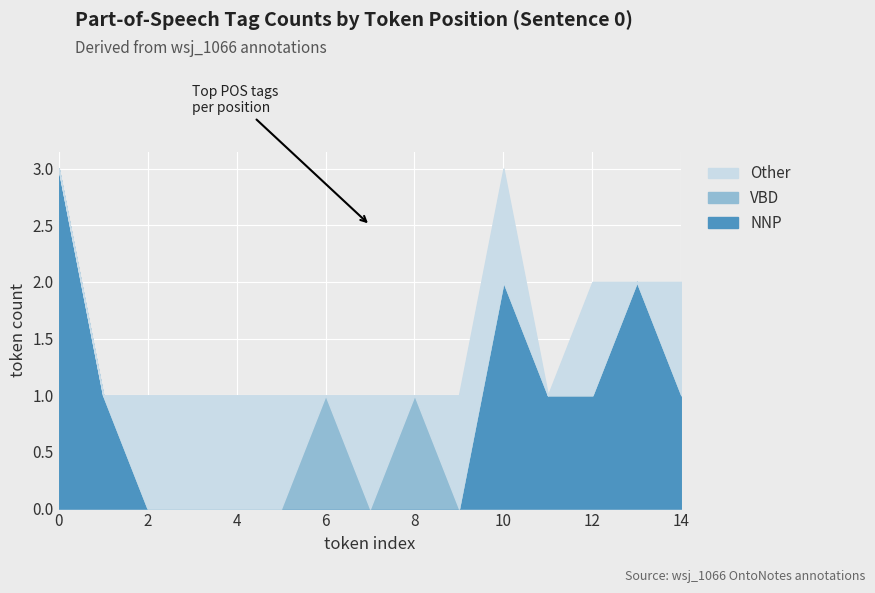

At 4, list the series in order from smallest to largest.

NNP, VBD, Other